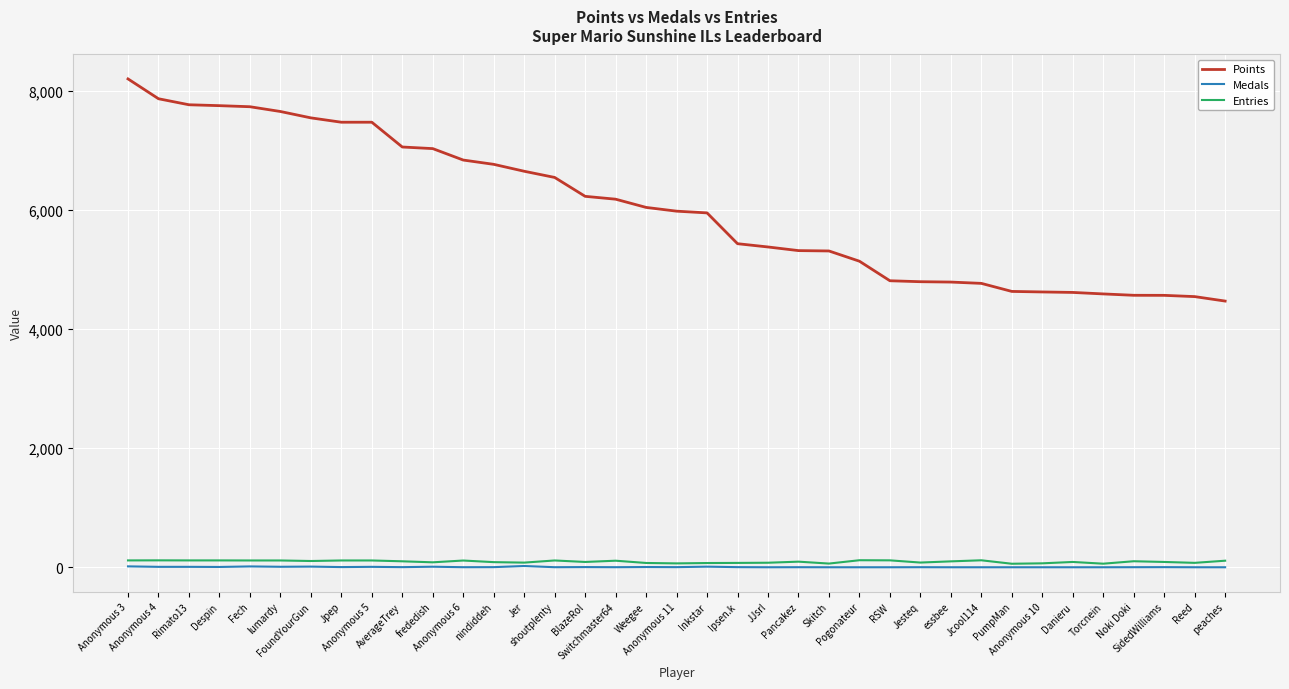

Which series has the largest total across all categories?

Points